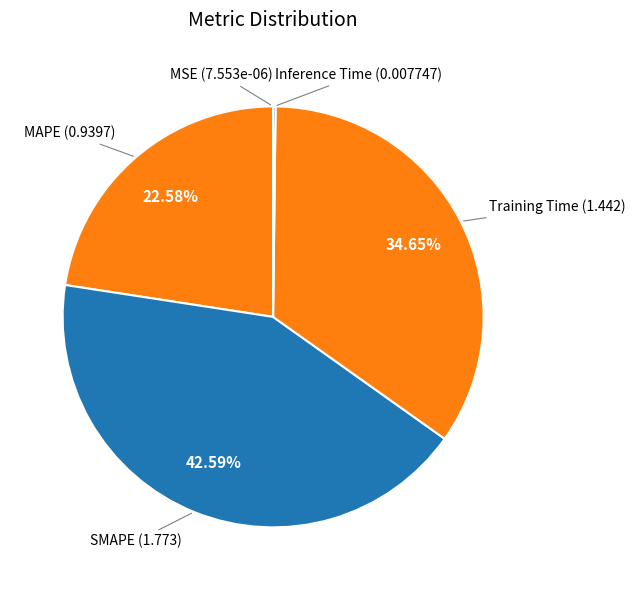

To the nearest percent, what is the average slice percentage?

20%